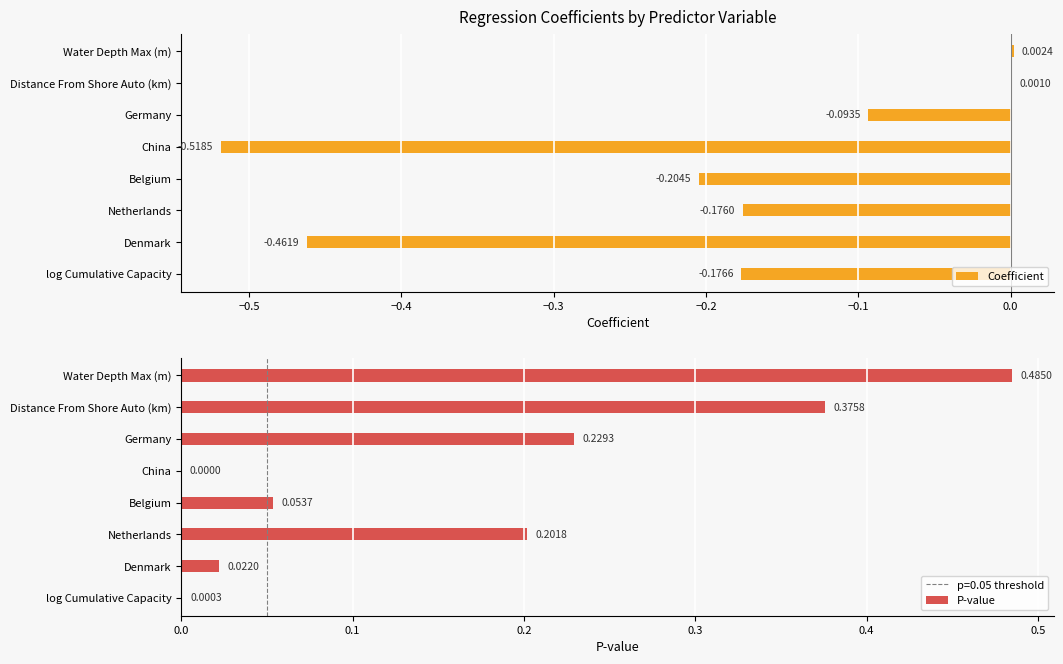

At which label is P-value closest to 0?

China